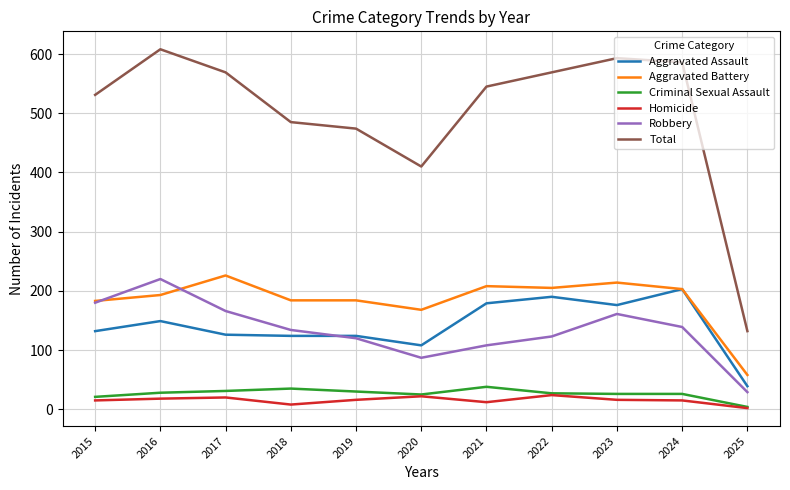

True or false: Aggravated Assault and Homicide intersect in this chart.

False